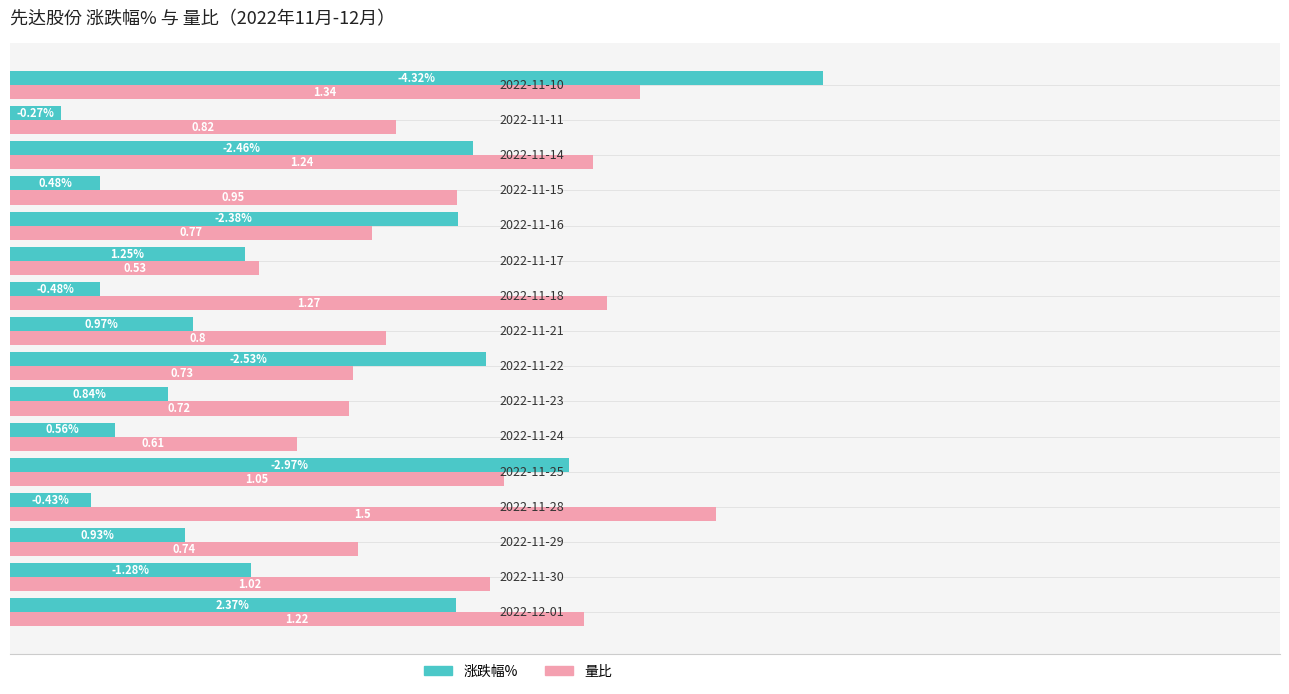

What are all the series names shown in the legend?

涨跌幅%, 量比